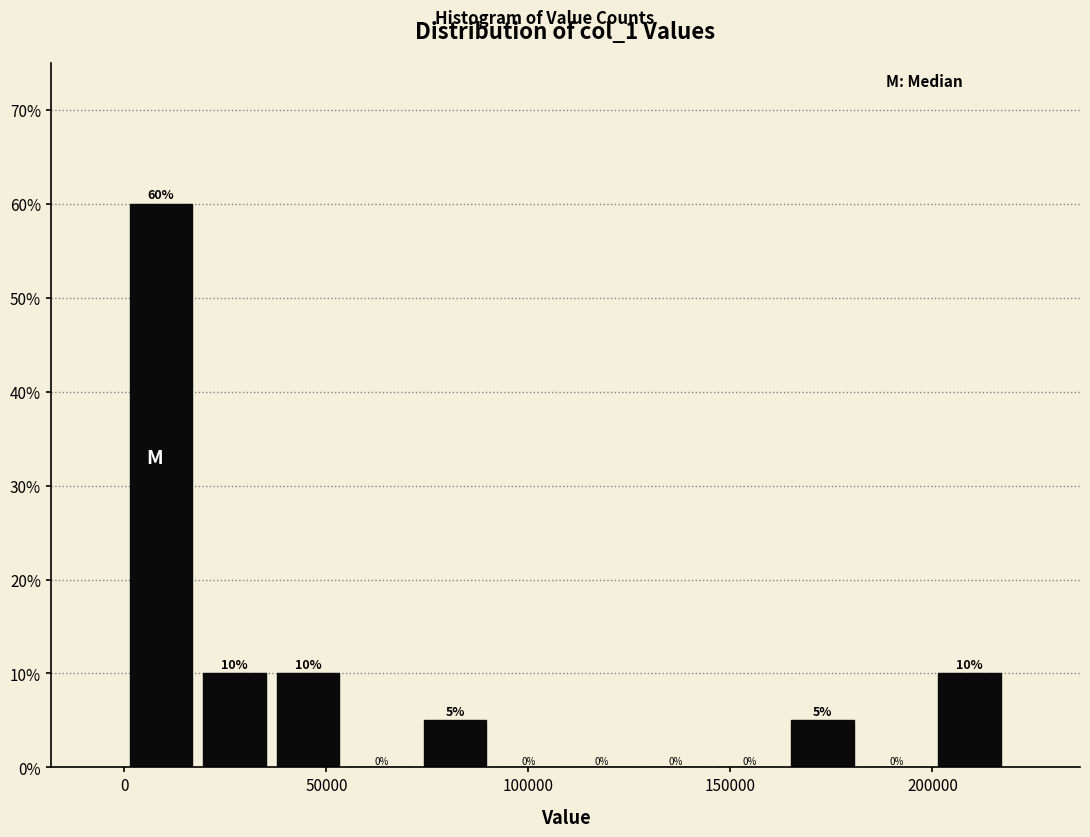

Read against the x-axis, roughly where is the centre of the tallest bar?

10000